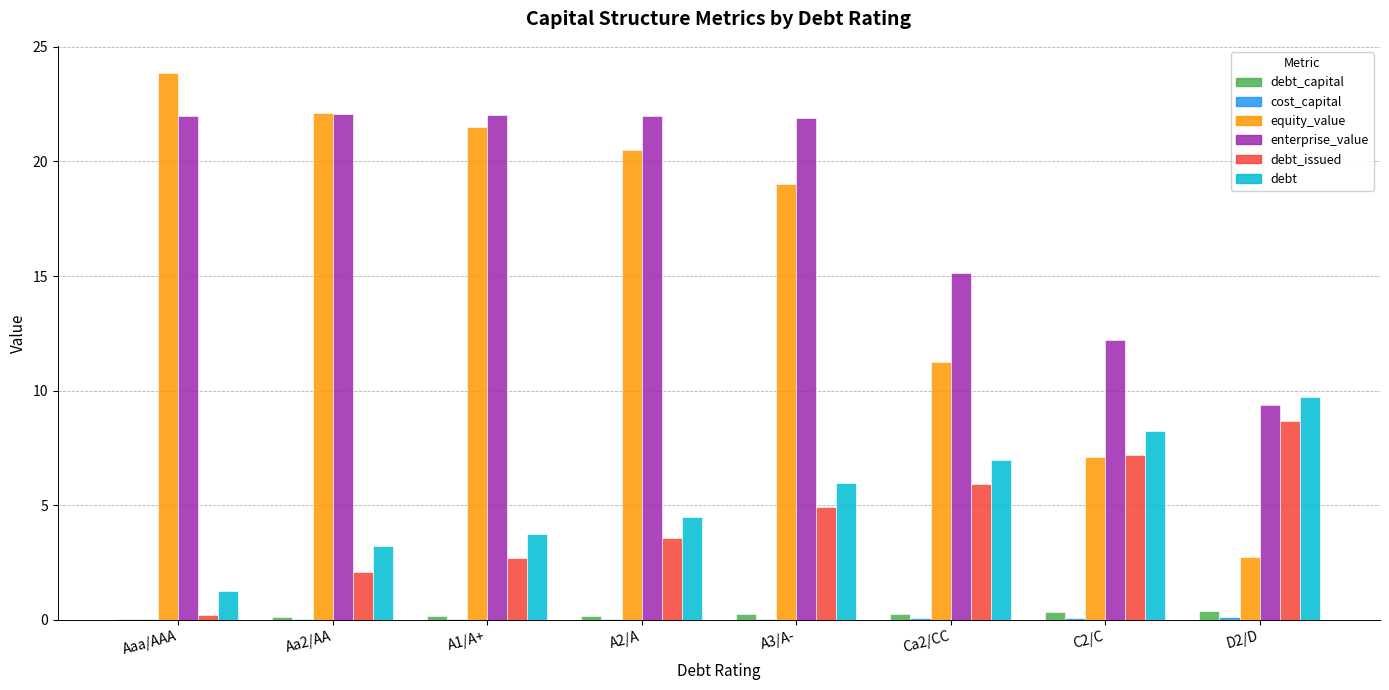

At which label is debt_issued closest to 4?

A2/A